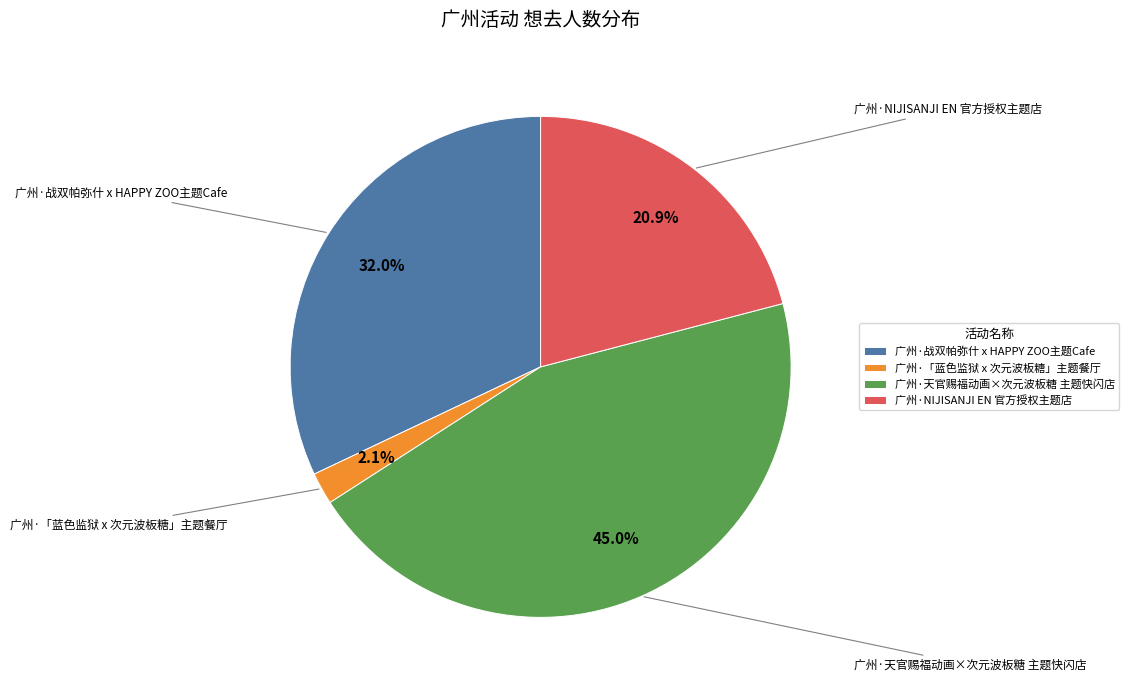

Does 广州·NIJISANJI EN 官方授权主题店 account for over 50% of the chart?

No